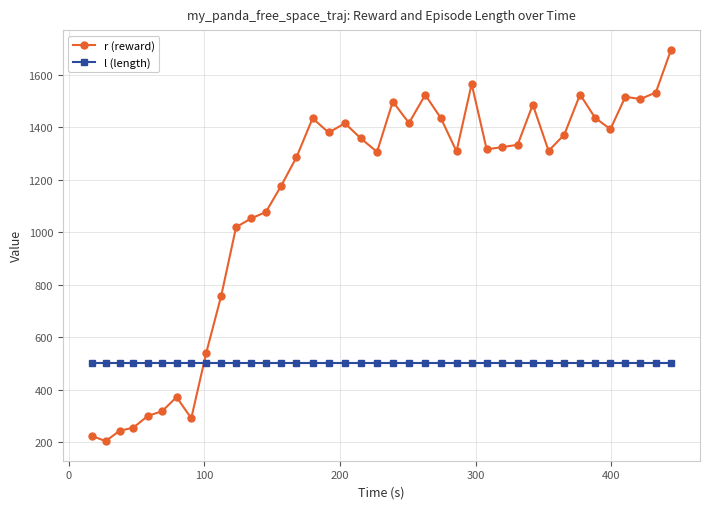

What is the maximum value shown in the chart?

1694.9